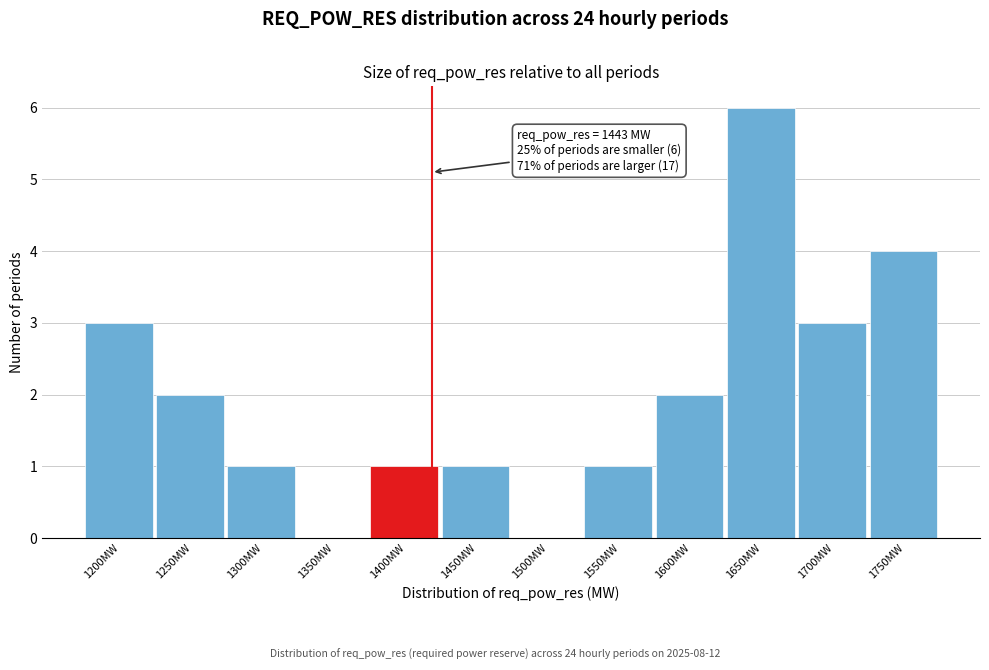

Reading left to right, list all the values displayed in this chart.

1200MW=3	1250MW=2	1300MW=1	1350MW=0	1400MW=1	1450MW=1	1500MW=0	1550MW=1	1600MW=2	1650MW=6	1700MW=3	1750MW=4